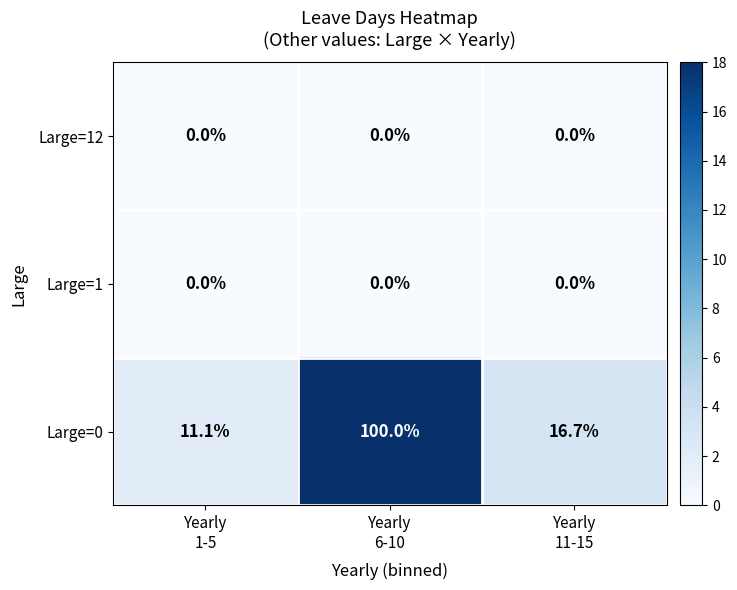

What is the minimum value for Large=0?

11.1